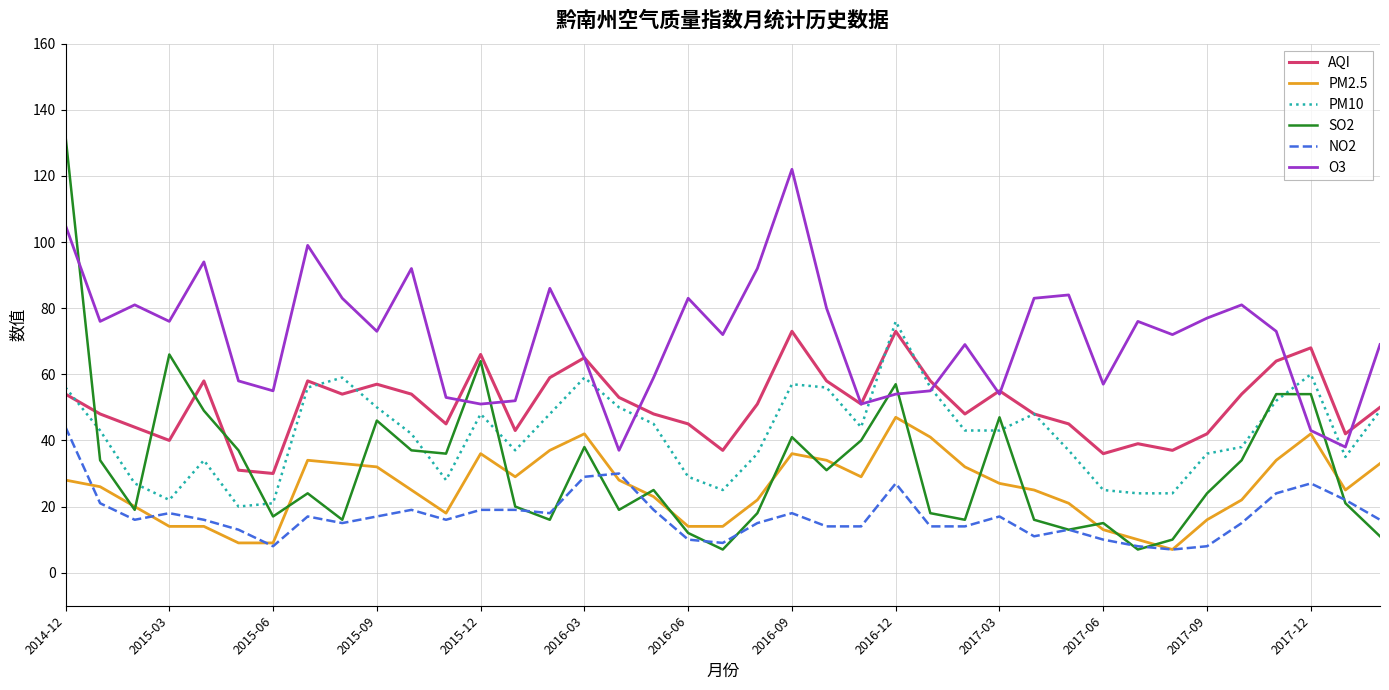

List the series in order of their peak value, highest first.

SO2, O3, PM10, AQI, PM2.5, NO2